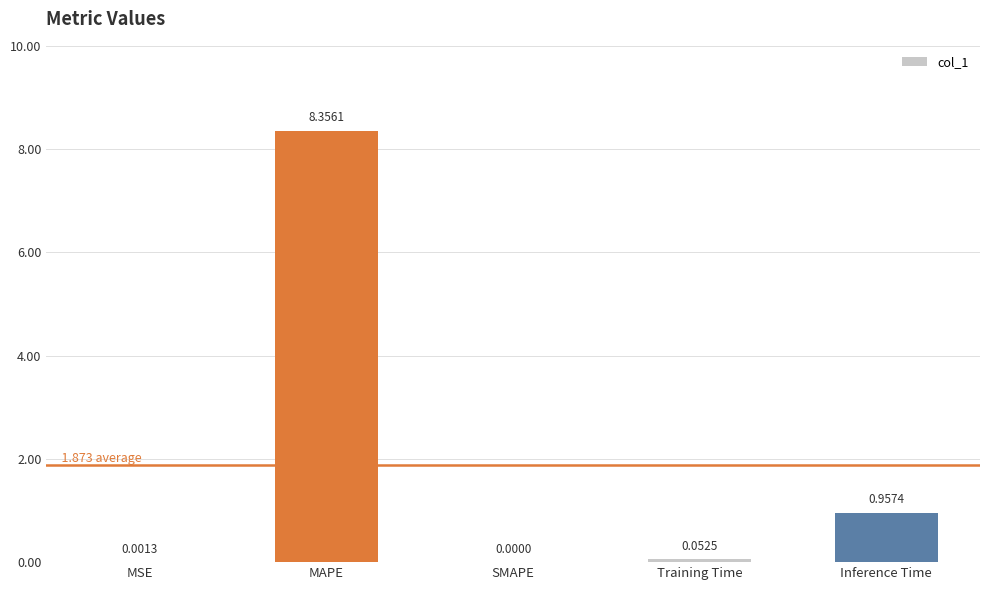

Are the bars horizontal?

No